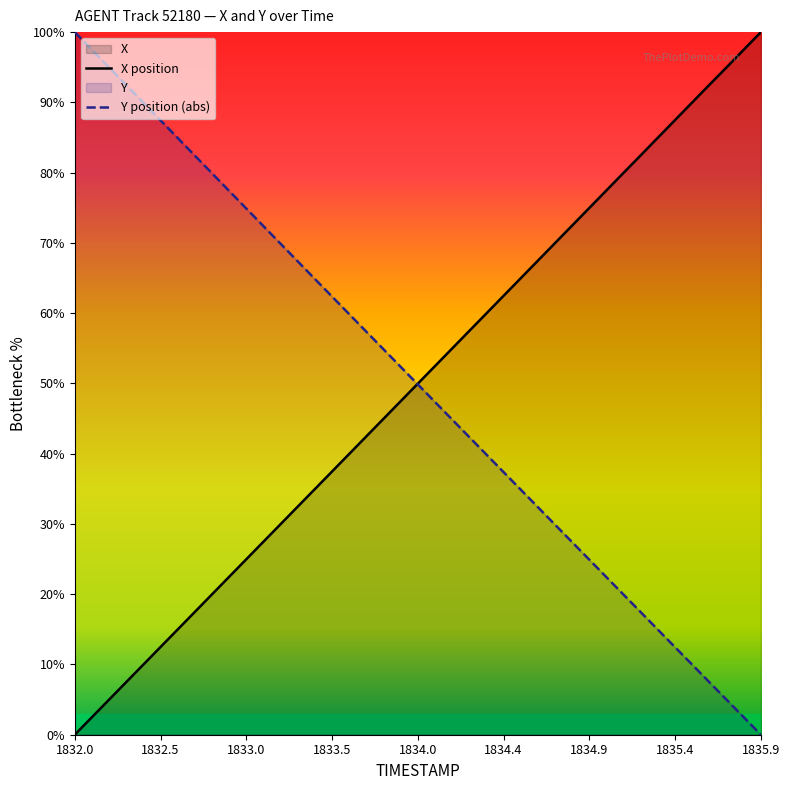

How many intersections are there between Y position (abs) and X position?

1